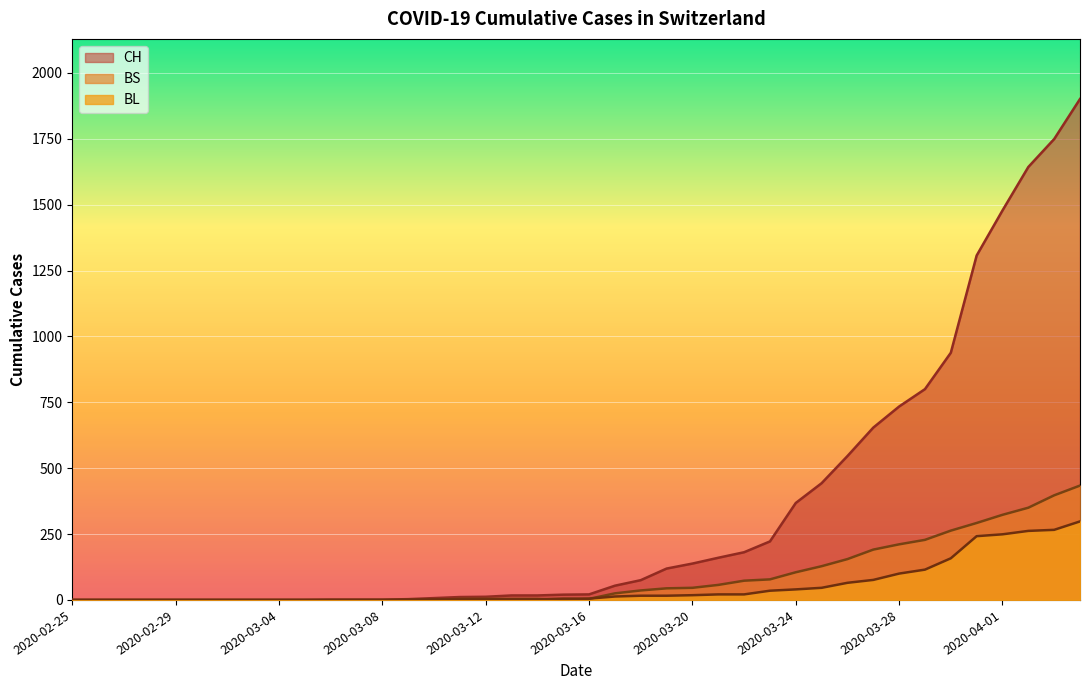

Which series ends up on top after the final intersection of BS and BL?

BS